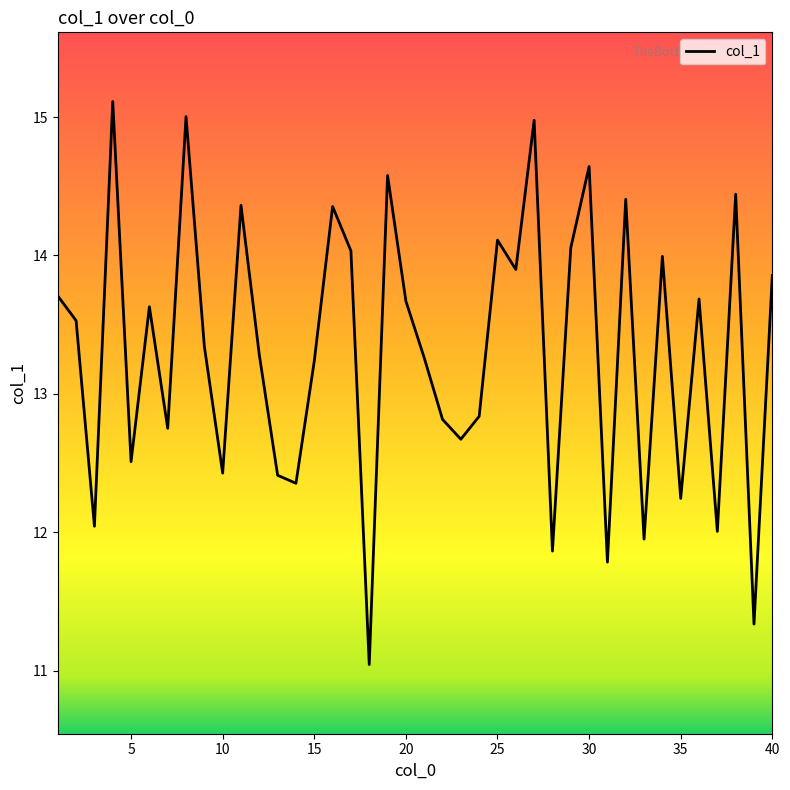

What is the smallest value displayed?

11.0